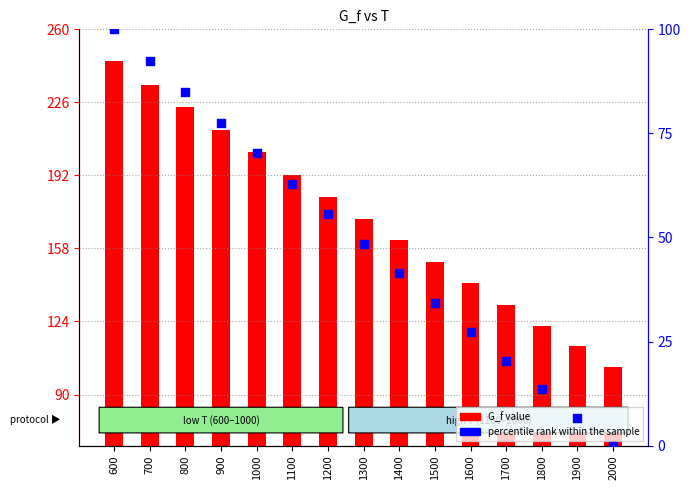

What are all the series names shown in the legend?

G_f value, percentile rank within the sample